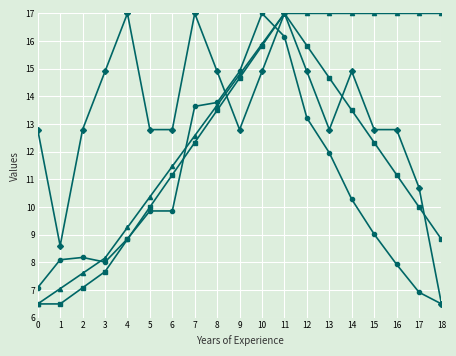

What is the total value across all series at 12?

61.0